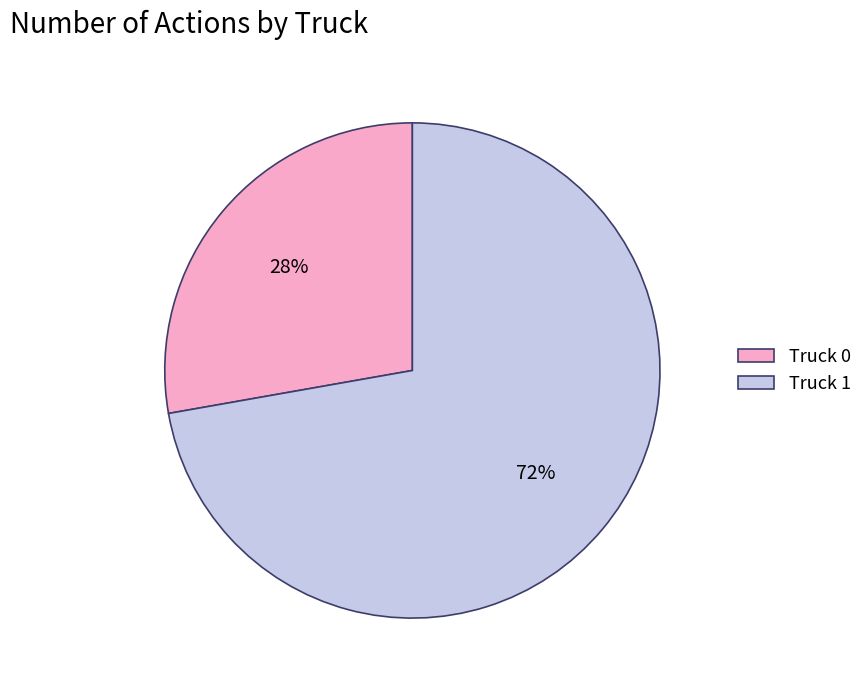

Which category has the biggest portion of the pie?

Truck 1